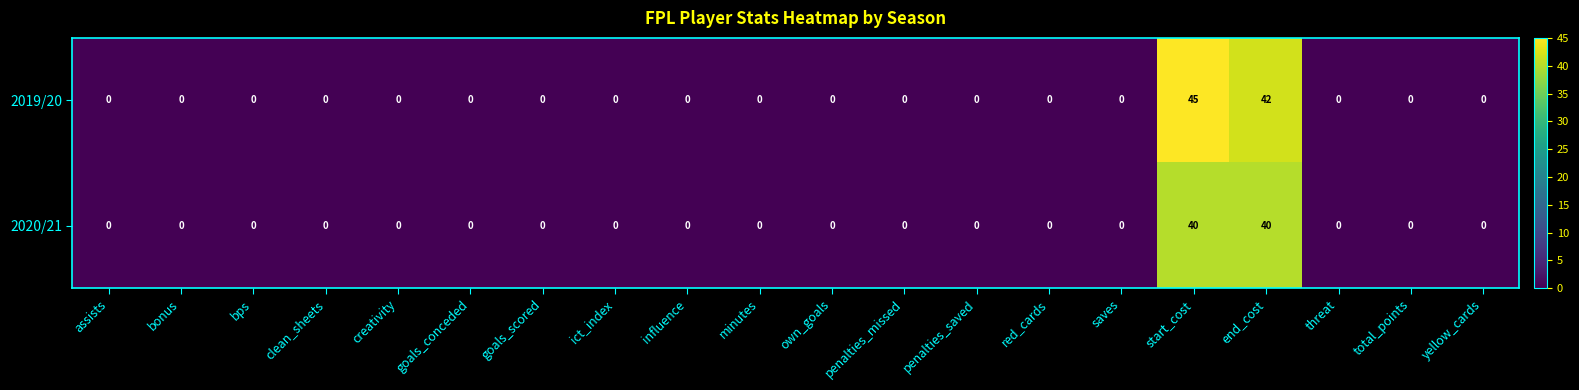

The value of 2019/20 at minutes is 0. True or false?

True